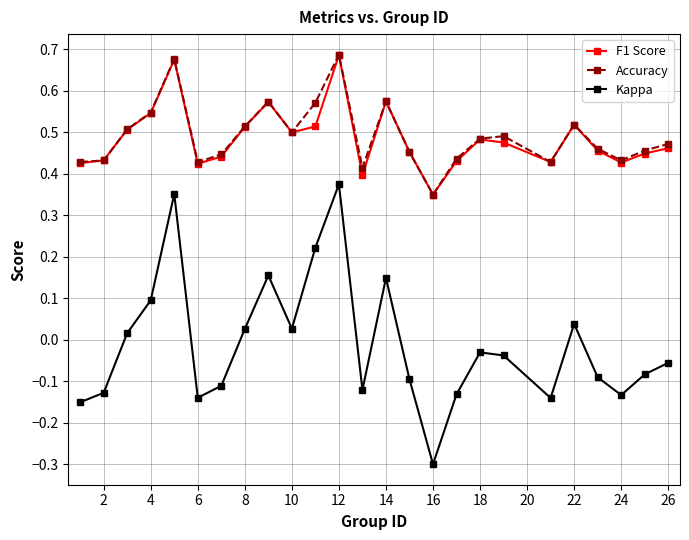

At how many categories does at least one series exceed 0?

25